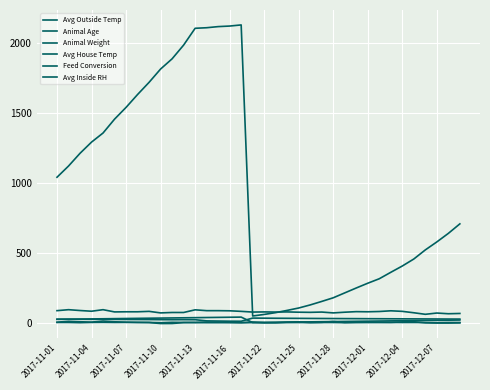

What is the sum of all Animal Weight values?

34150.0